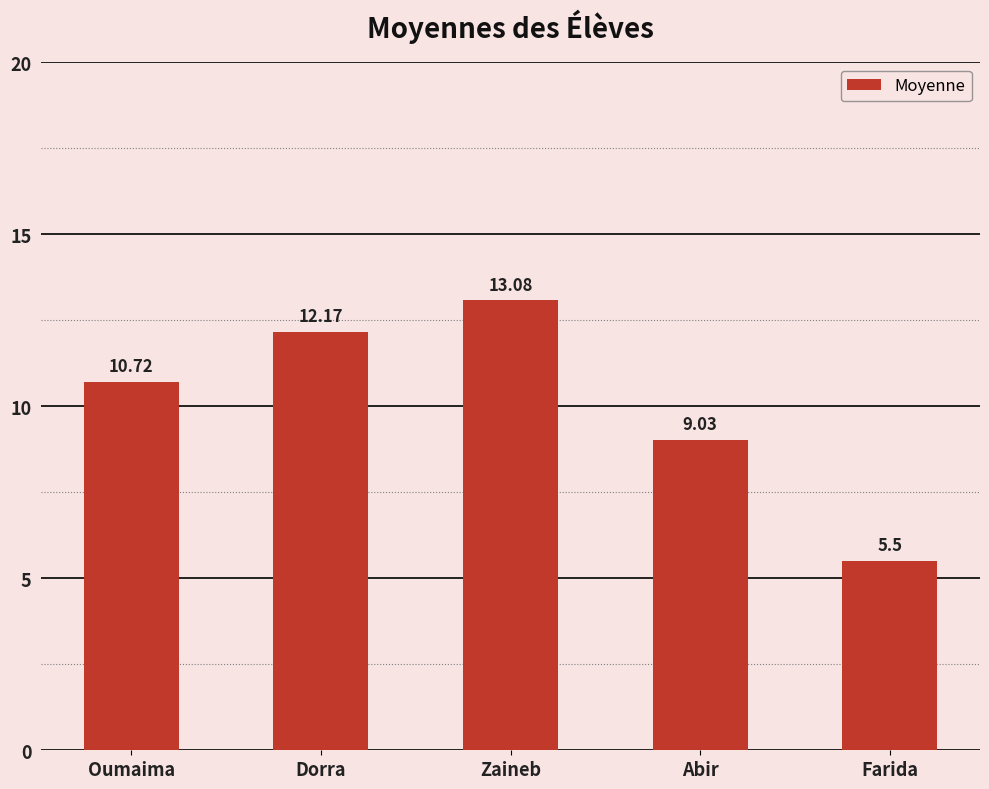

What is the sum of the values at Farida and Abir?

14.5